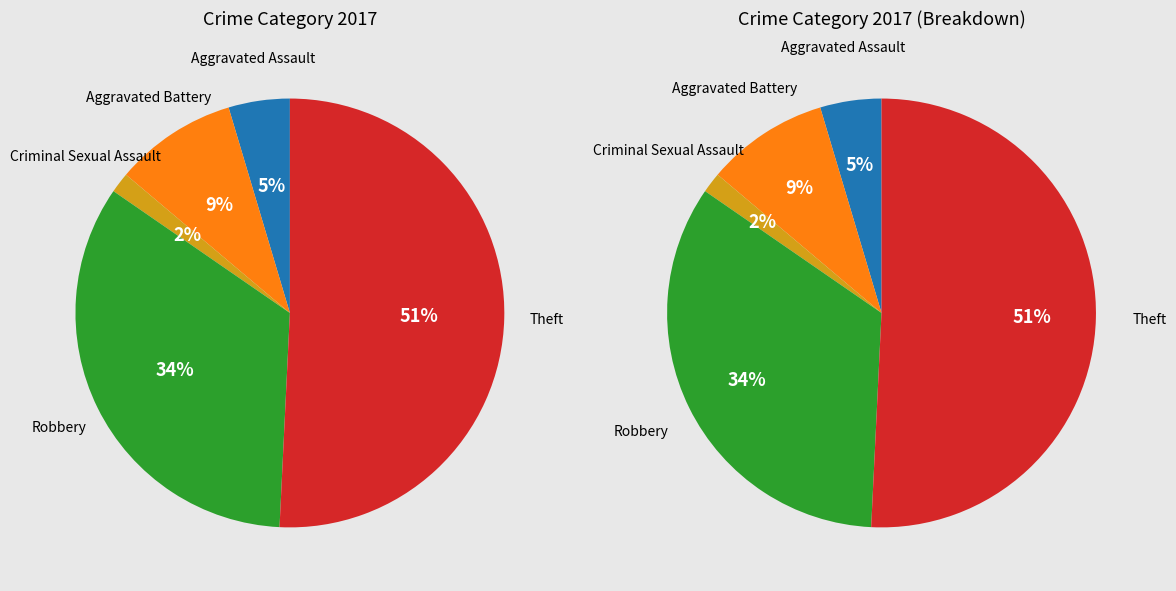

Approximately how many times larger is the value at Robbery compared to Aggravated Assault?

7.3